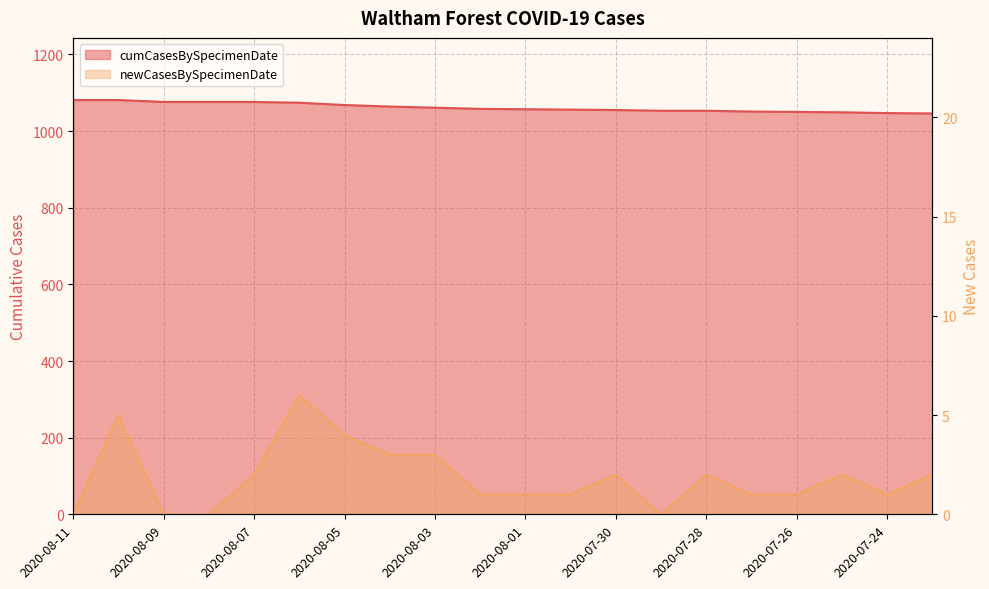

The value of cumCasesBySpecimenDate at 2020-07-25 is 1781. True or false?

False